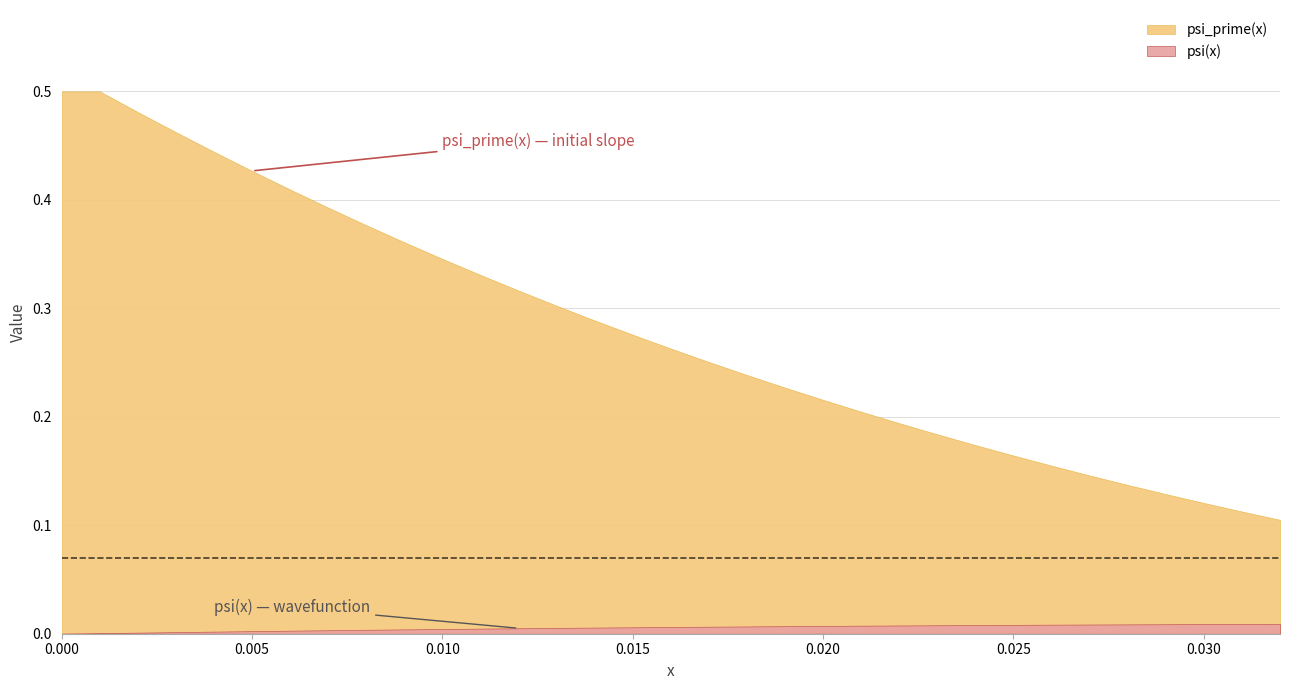

What is the total value across all series at 15?

0.3